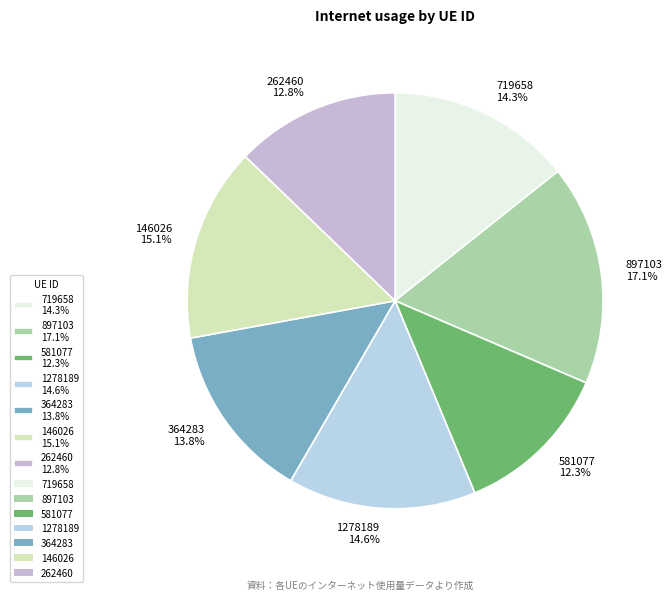

True or false: 1278189 accounts for 21% of the total.

False